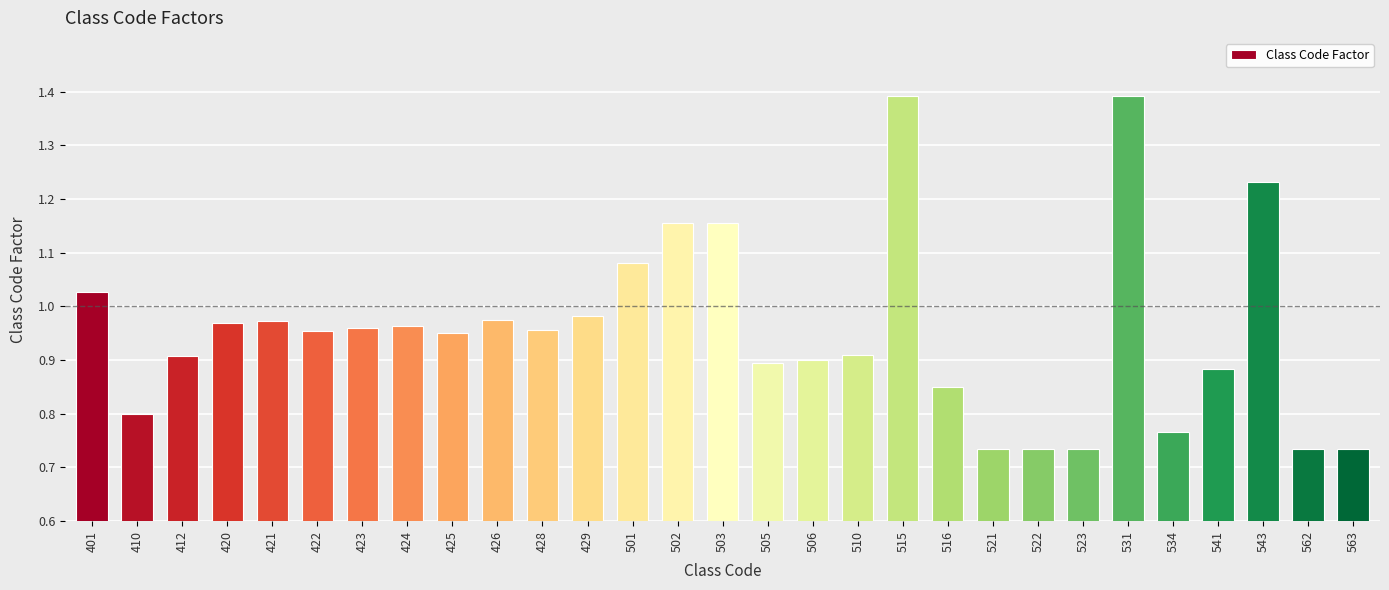

What is the change in value from 506 to 516?

-0.1